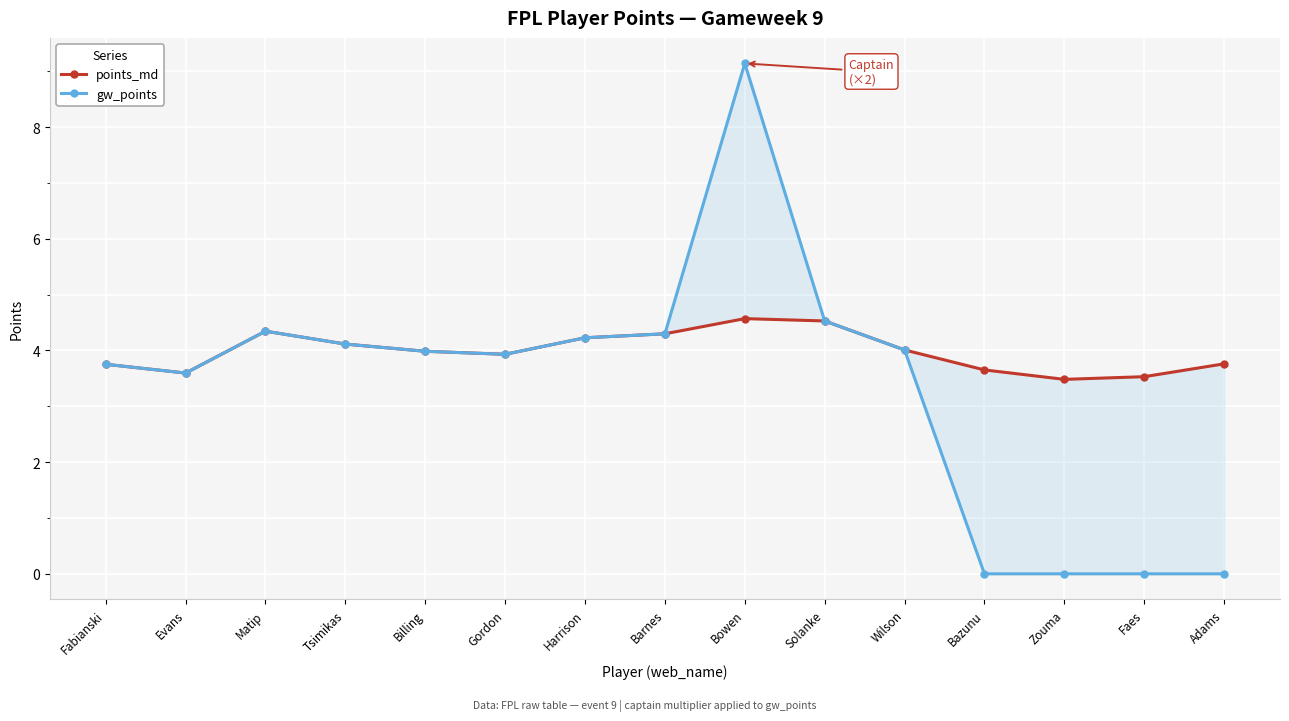

True or false: points_md has a value of 6.3 at Barnes.

False